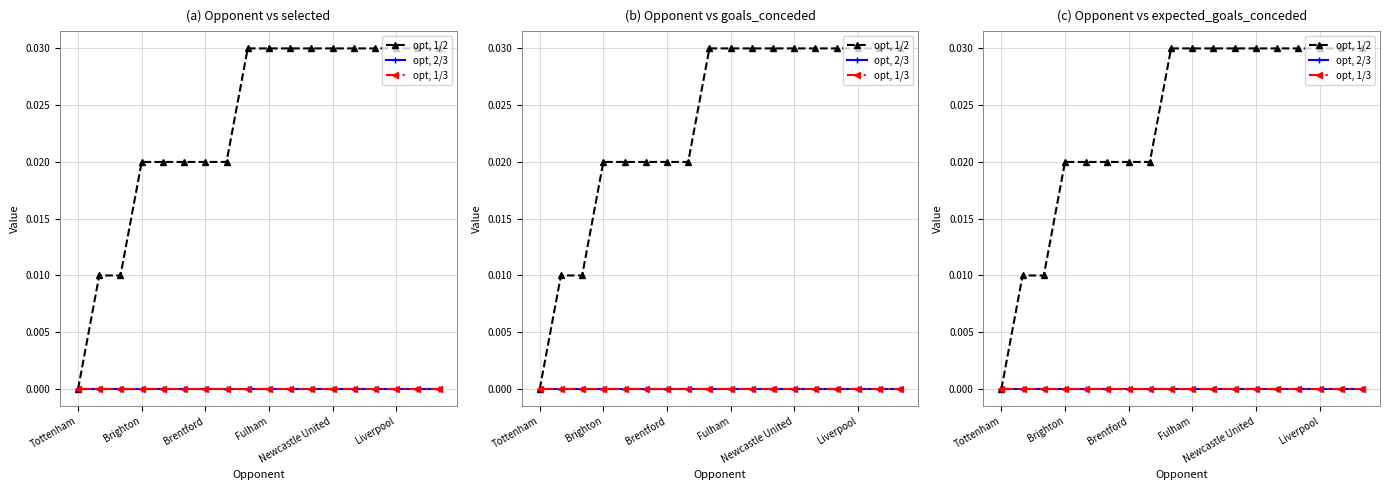

Between 8 and 16, which series saw the biggest shift?

opt, 1/2